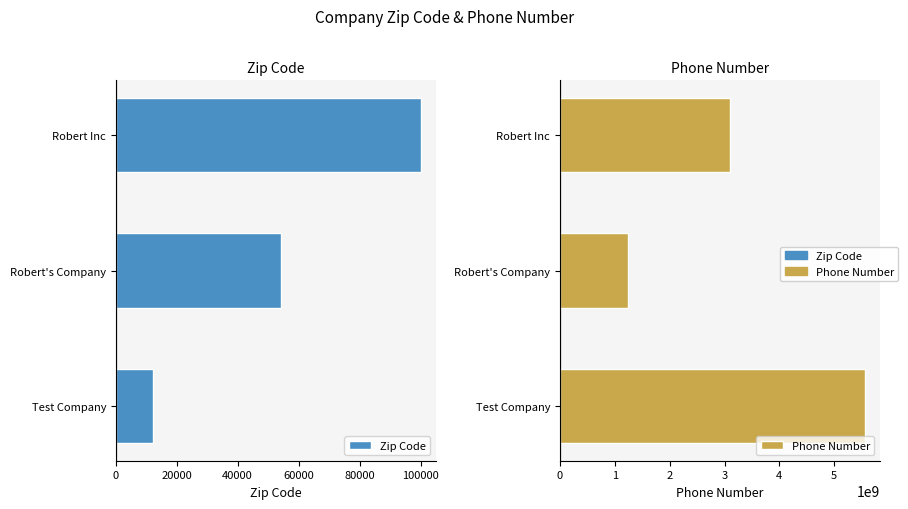

Which series has the largest total across all categories?

Phone Number